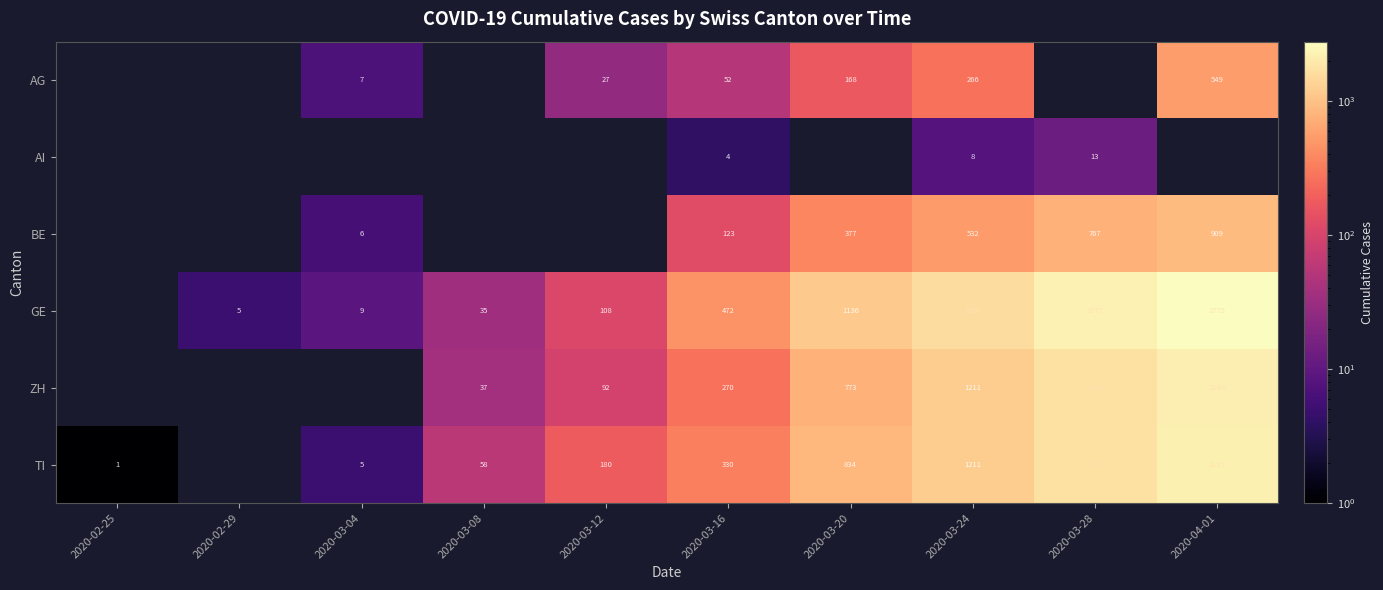

Is the value of TI at 2020-02-25 greater than the value of ZH at 2020-04-01?

No